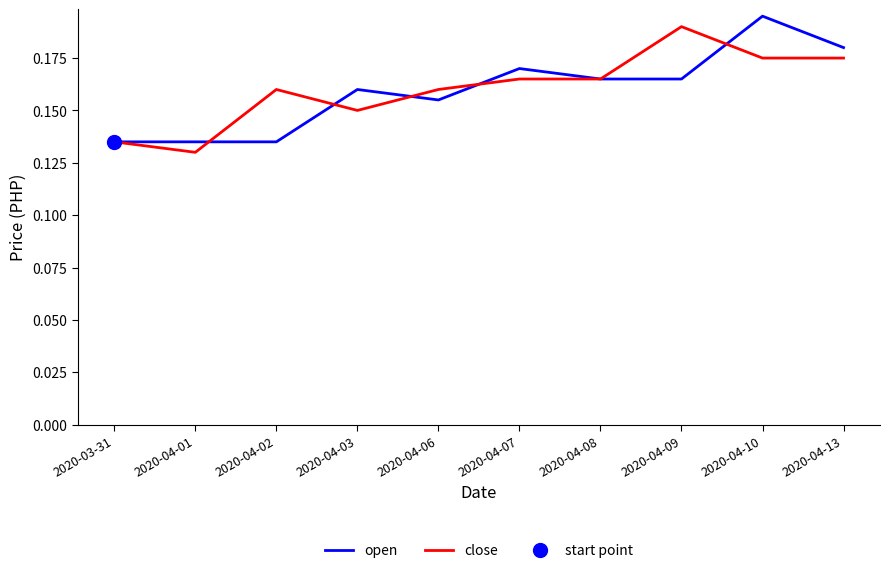

Rank the series by their maximum value, from lowest to highest.

close, open